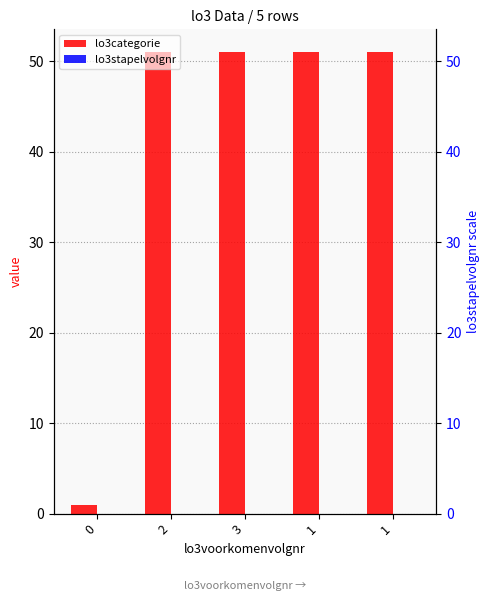

What is the sum of all lo3categorie values?

205